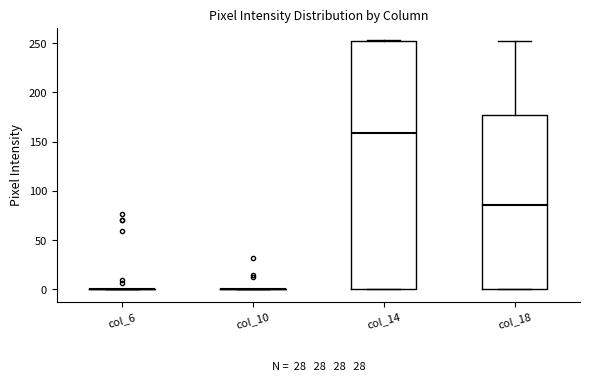

Which box is the tallest, from its lower edge to its upper edge?

col_14